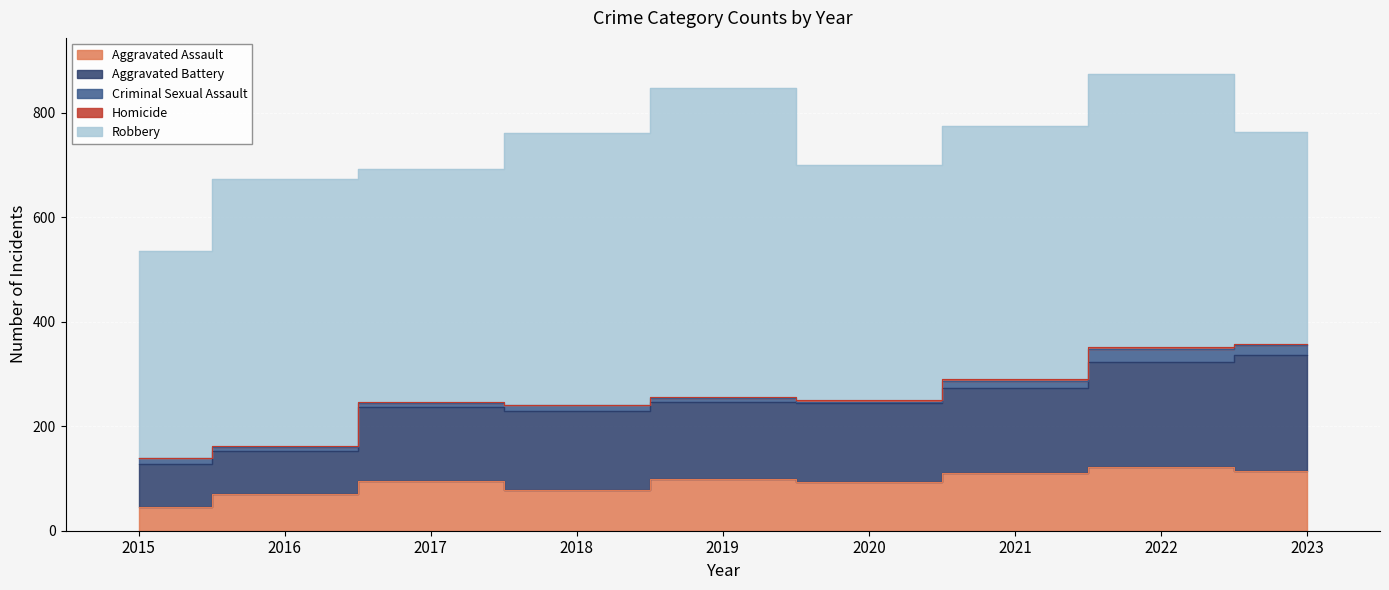

Reading left to right, extract all data points from this chart.

Aggravated Assault: 46	71	95	77	98	94	110	121	115
Aggravated Battery: 82	82	142	152	148	150	163	202	221
Criminal Sexual Assault: 12	8	8	11	8	3	14	24	20
Homicide: 0	1	1	1	2	3	4	5	2
Robbery: 395	510	446	520	591	450	484	521	404